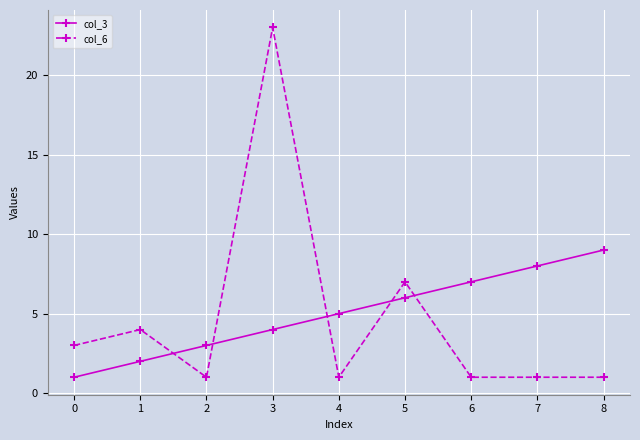

Does the chart display data point markers on the line(s)?

Yes